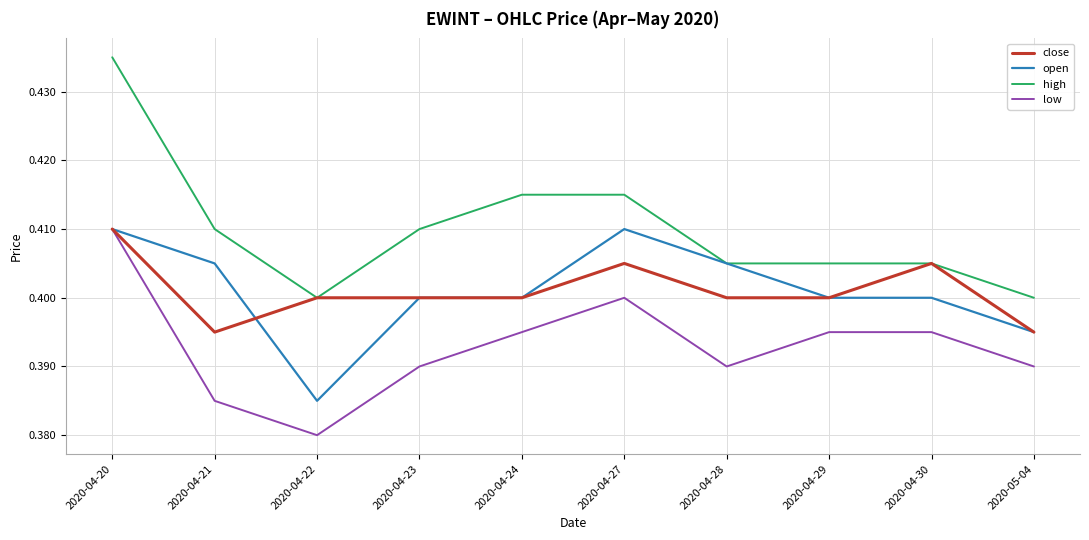

The value of close at 2020-04-22 is 0.4. True or false?

True